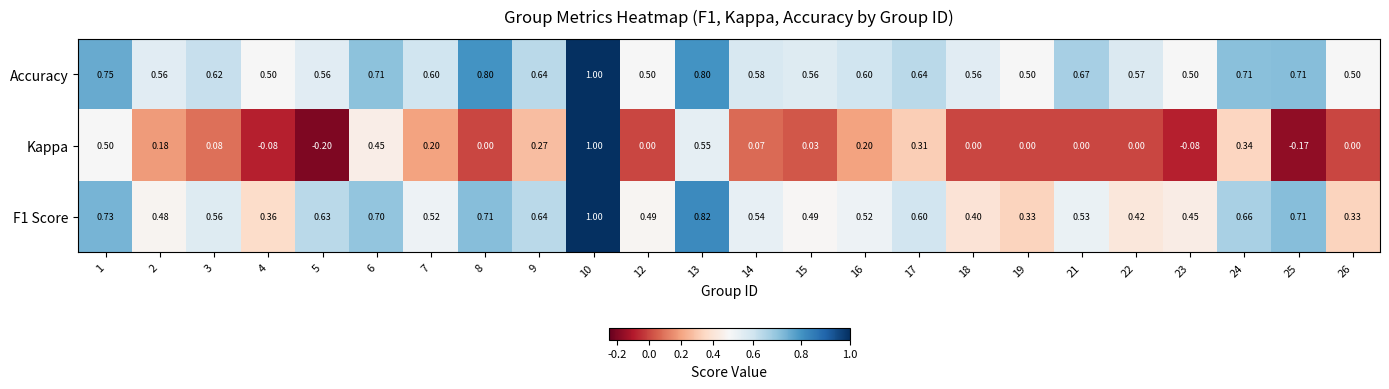

Which series has the largest total across all categories?

Accuracy